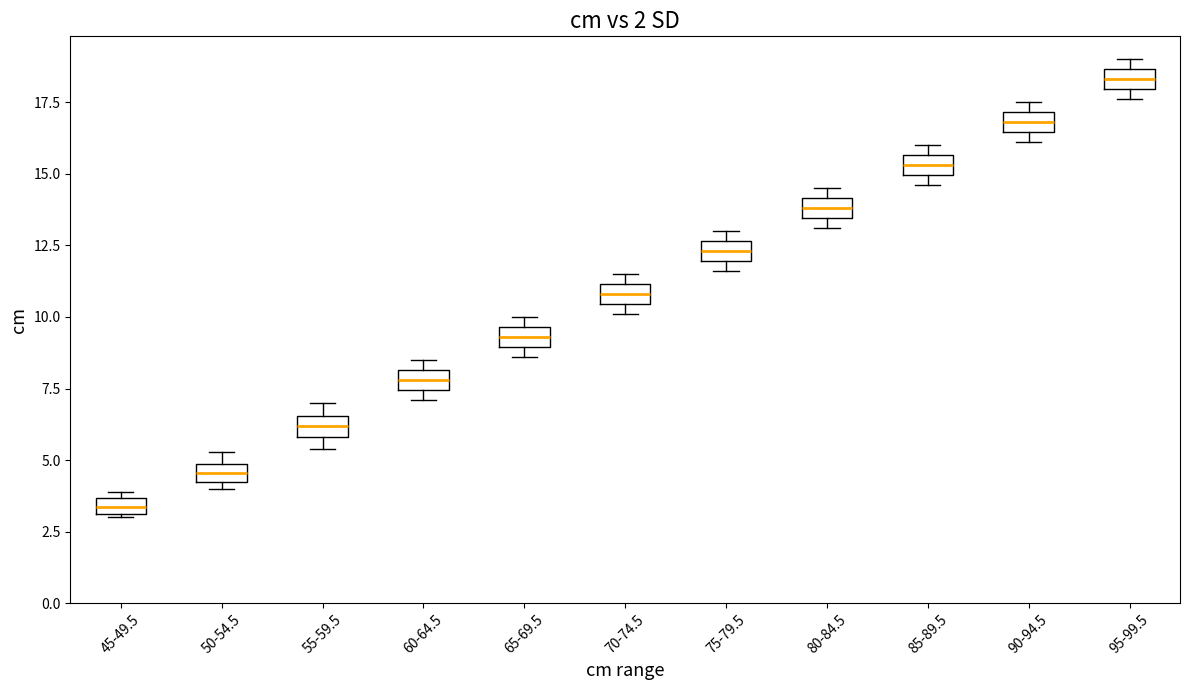

Which box's median line is the lowest?

45-49.5